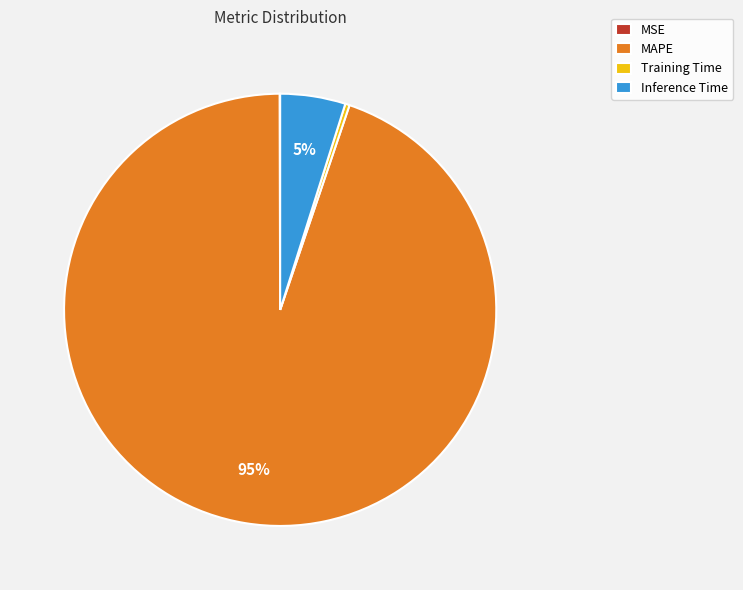

Does MAPE represent more than half of the total?

Yes